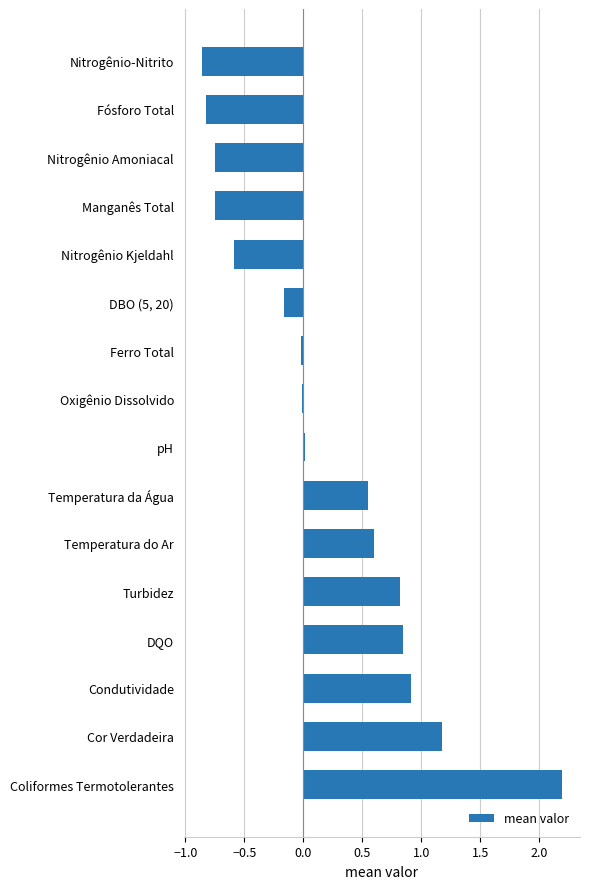

What is the maximum value shown in the chart?

2.2